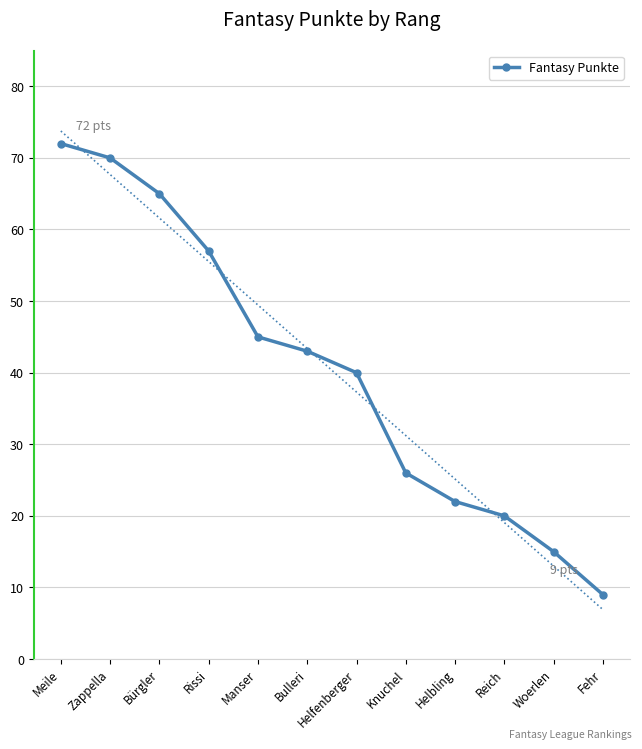

The value at Meile is 127. True or false?

False